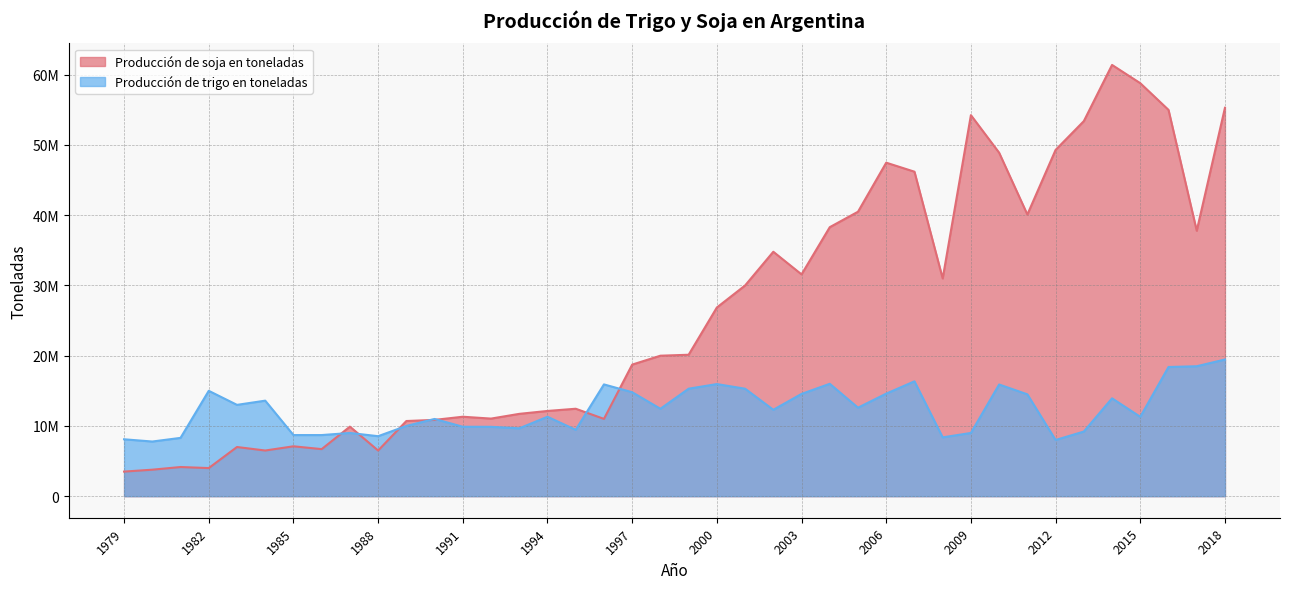

At which category is the sum across all series the highest?

2014